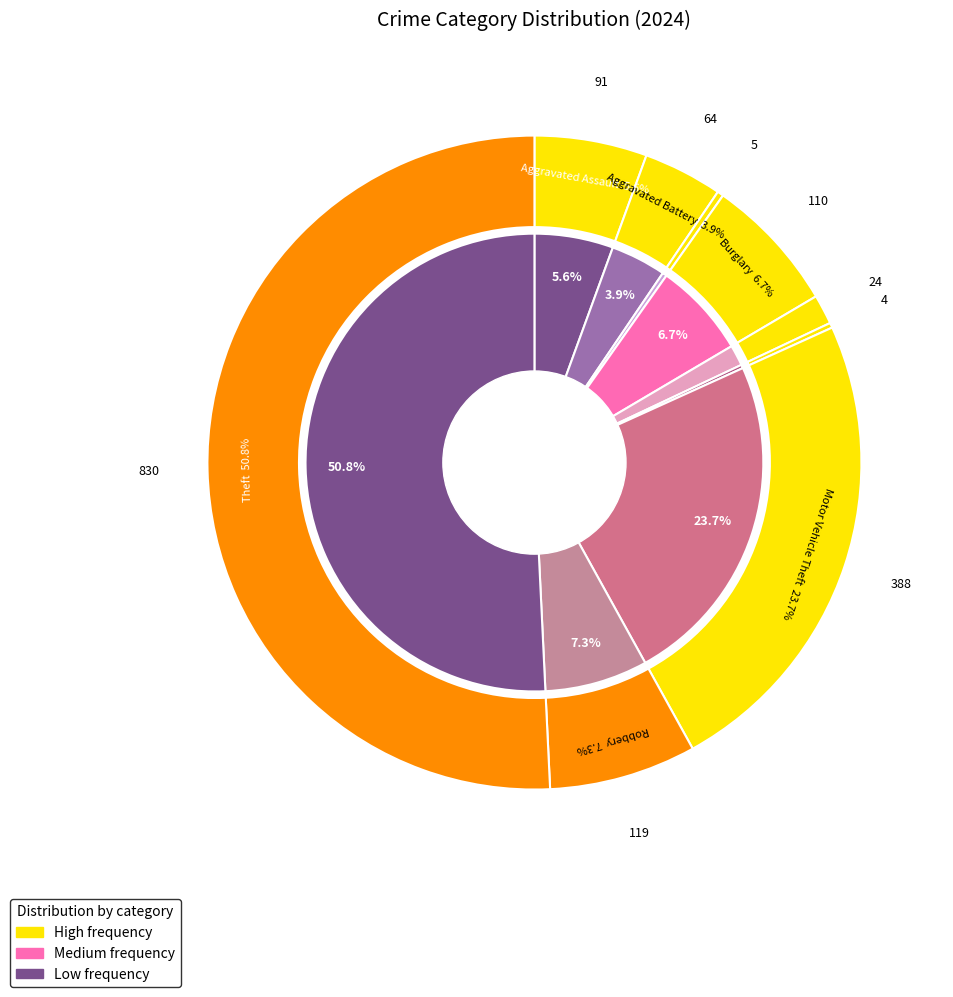

How many segments does this pie chart have?

9